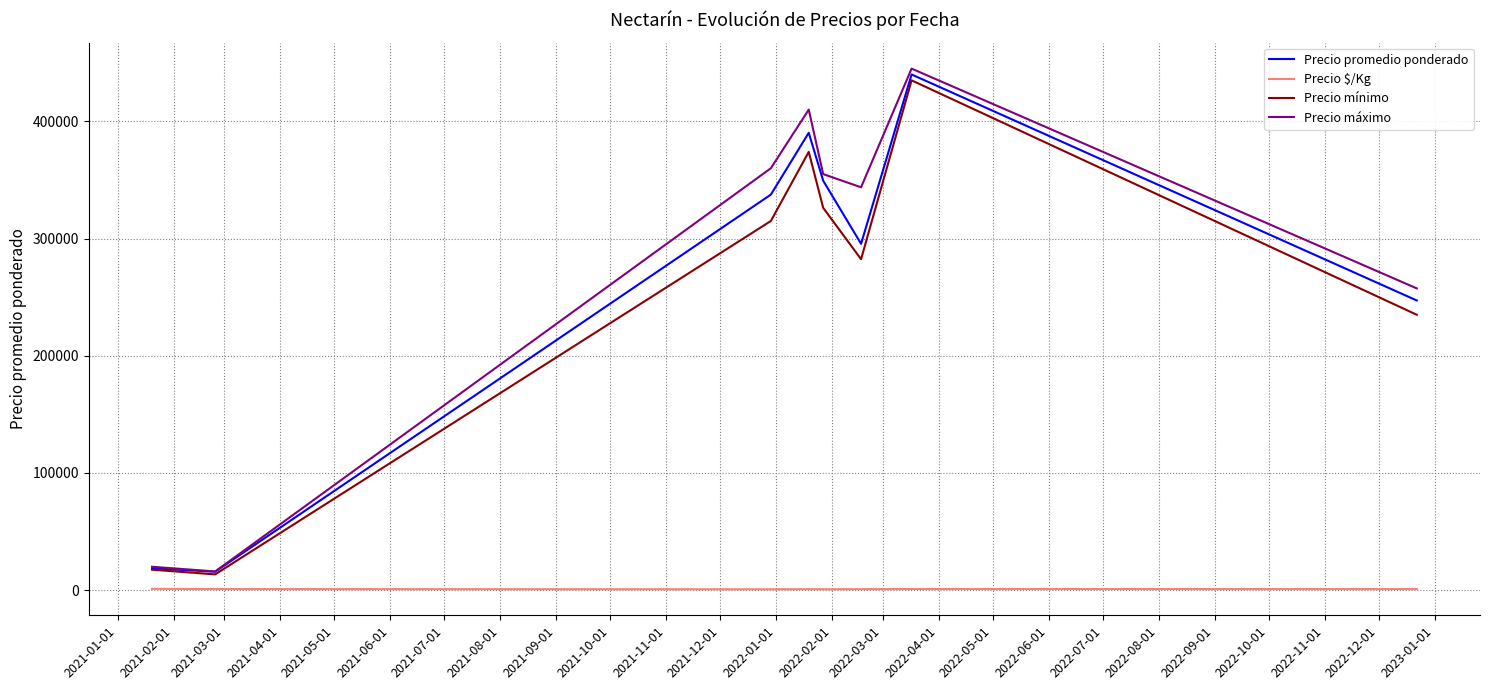

Which series has the largest range (max minus min)?

Precio máximo